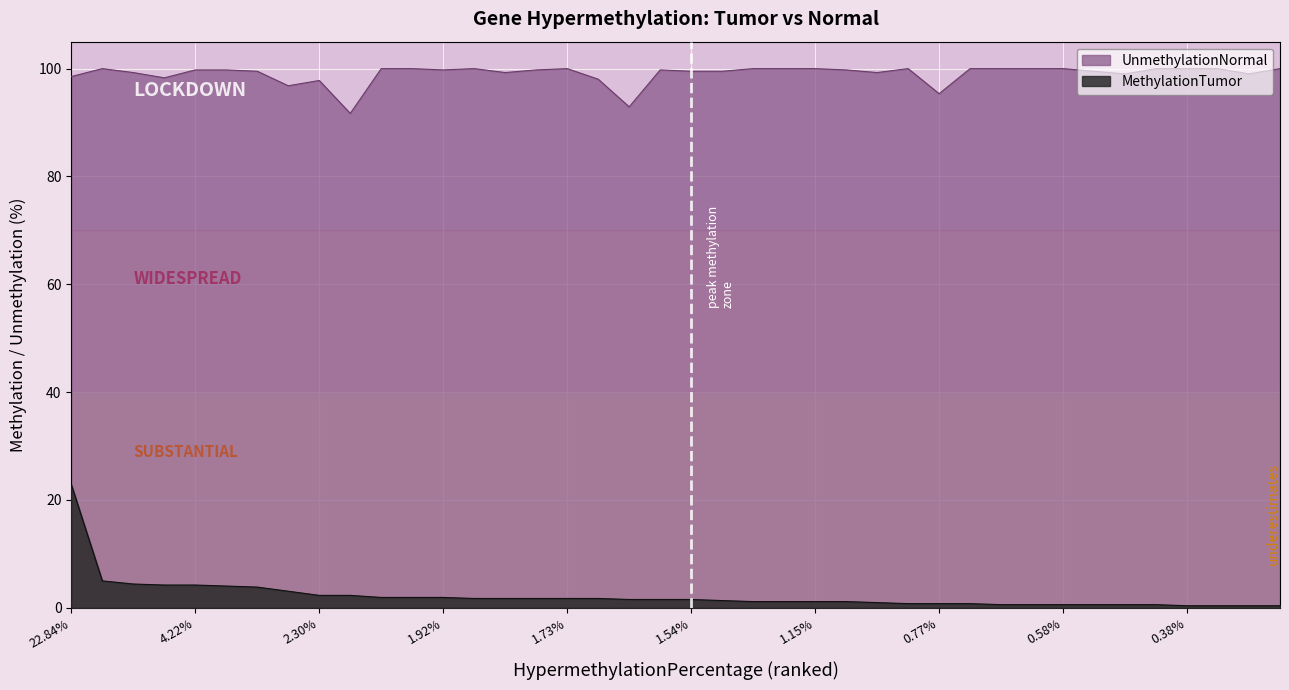

Which series has the largest range (max minus min)?

MethylationTumor